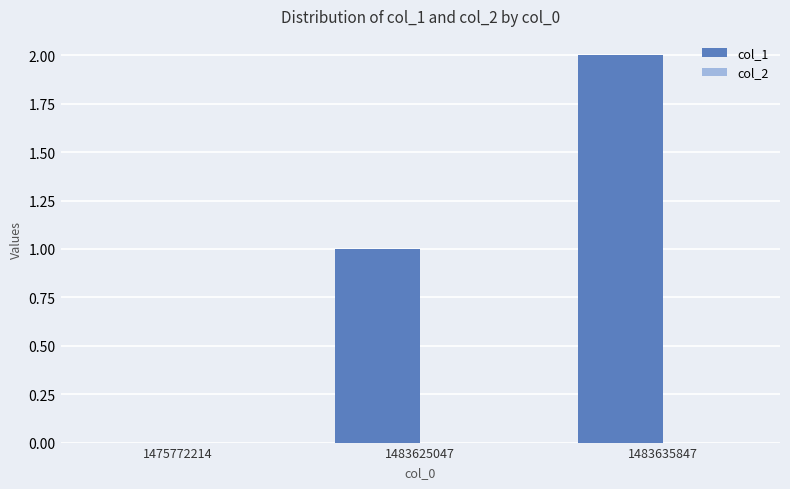

What is the sum of all values?

3